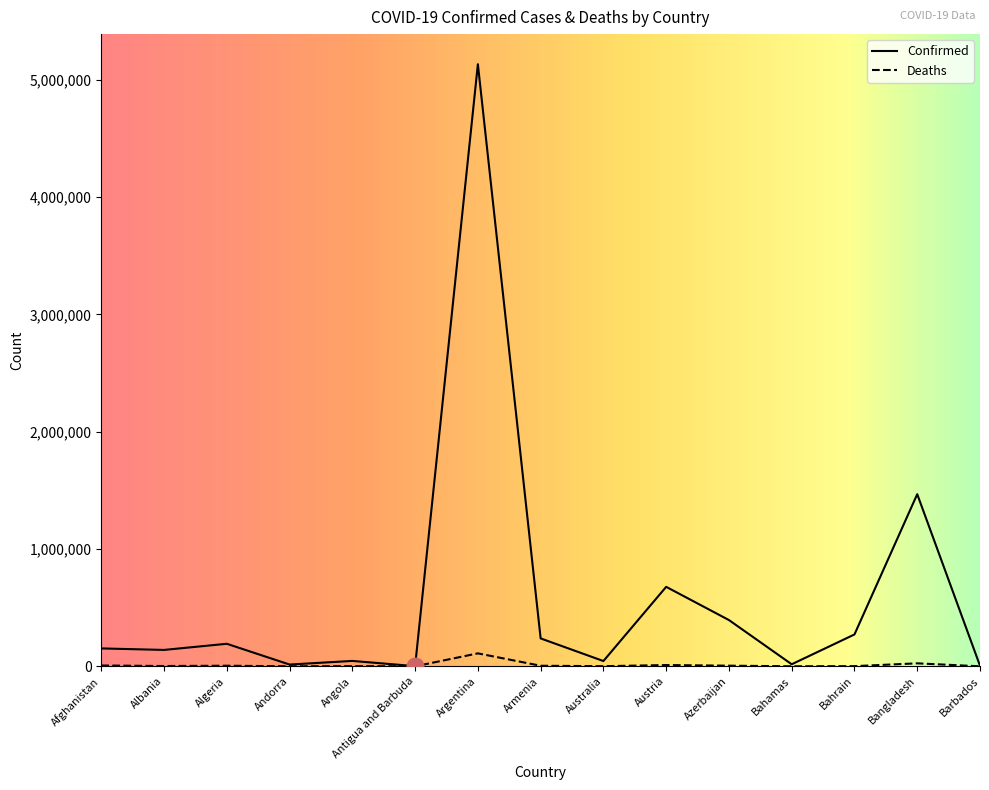

Which series changed the most between Austria and Barbados?

Confirmed